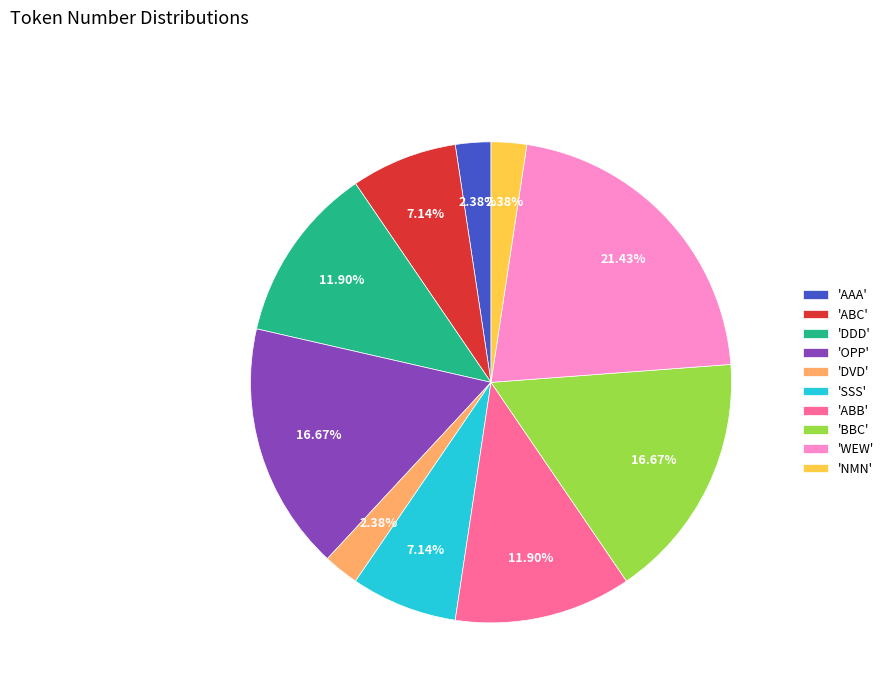

Count the number of slices in the pie.

10